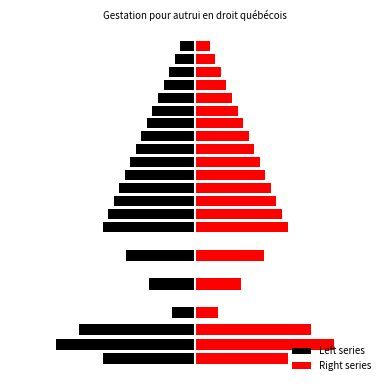

What is the maximum value shown in the chart?

2